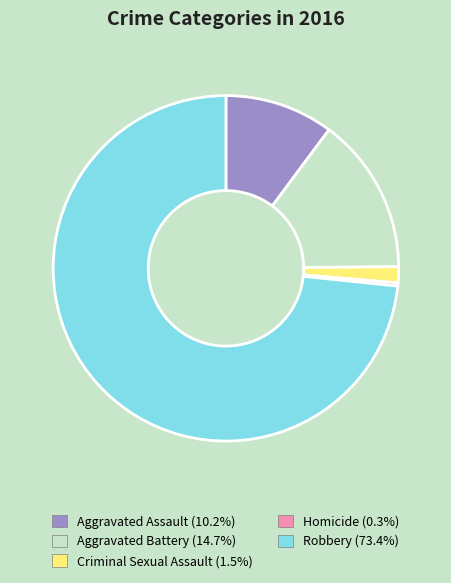

What is the smallest slice in the pie chart?

Homicide